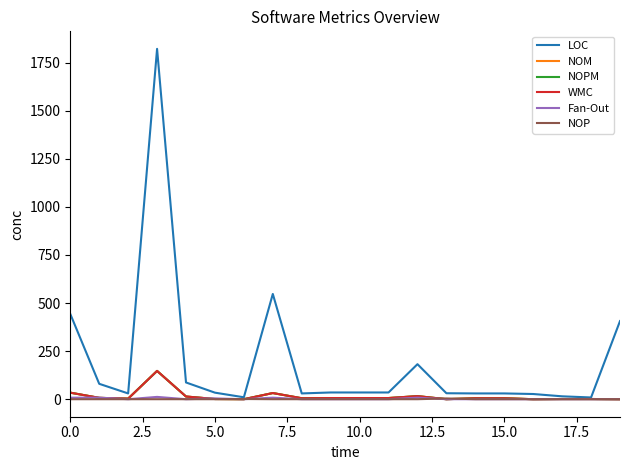

What is the label of the 11th point from the right?

9